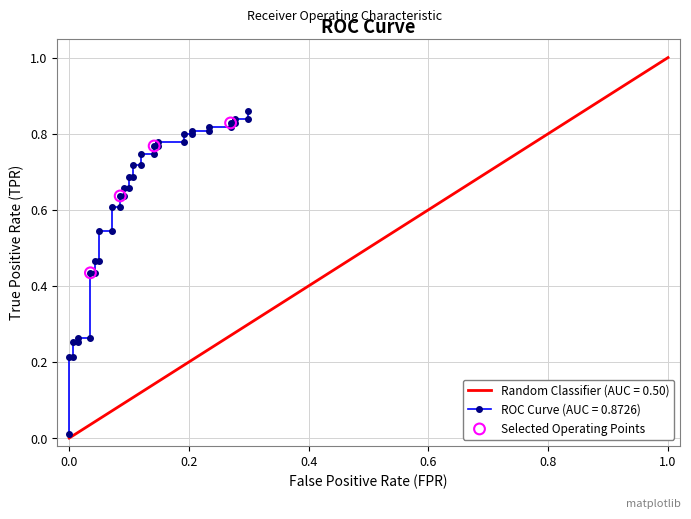

What is the change in value from 0.0 to 0.4?

+0.2